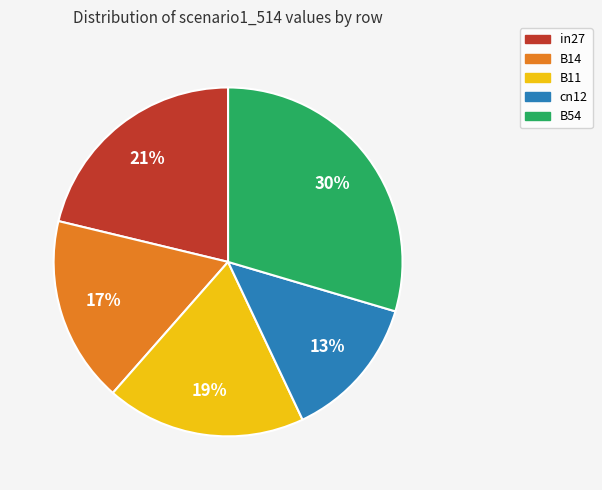

How many segments does this pie chart have?

5